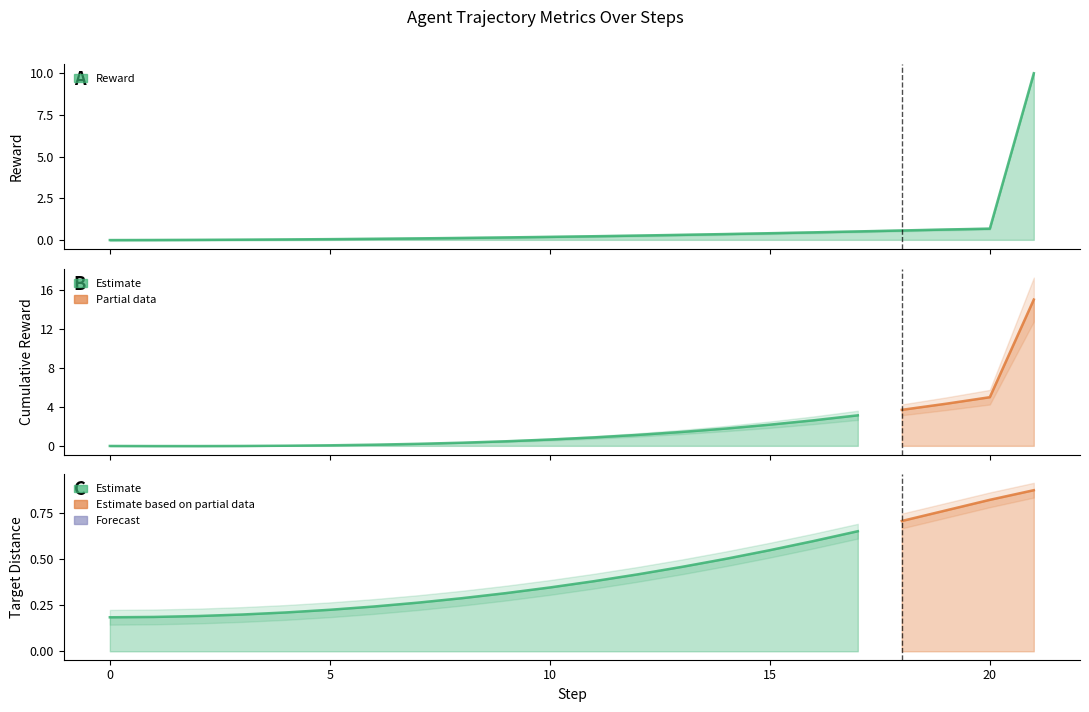

What is the difference between the highest and lowest values at 10?

0.5